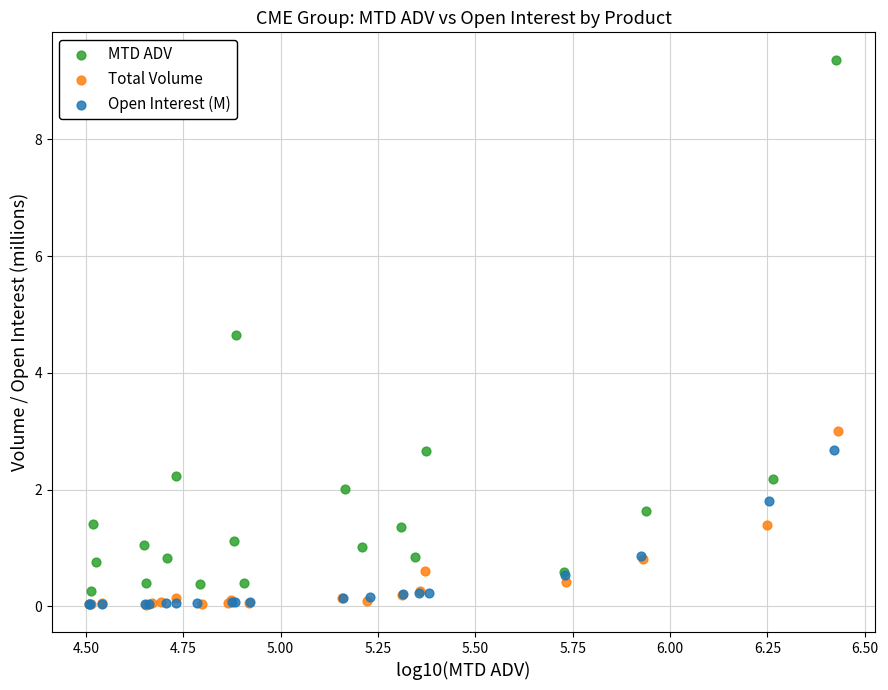

What are all the series names shown in the legend?

MTD ADV, Total Volume, Open Interest (M)